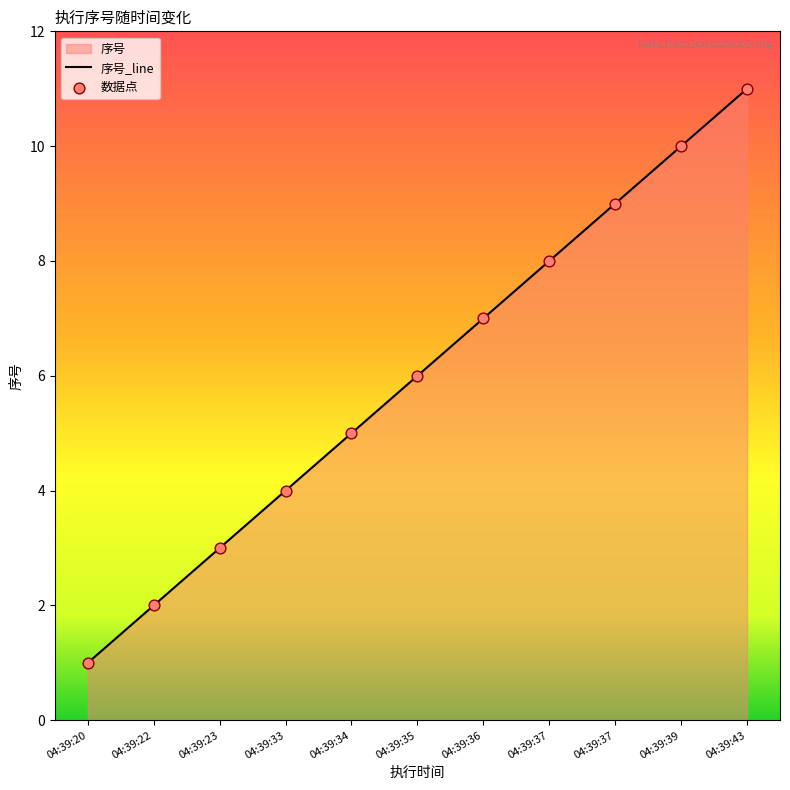

Approximately how many times larger is the value at 04:39:22 compared to 04:39:35?

0.3